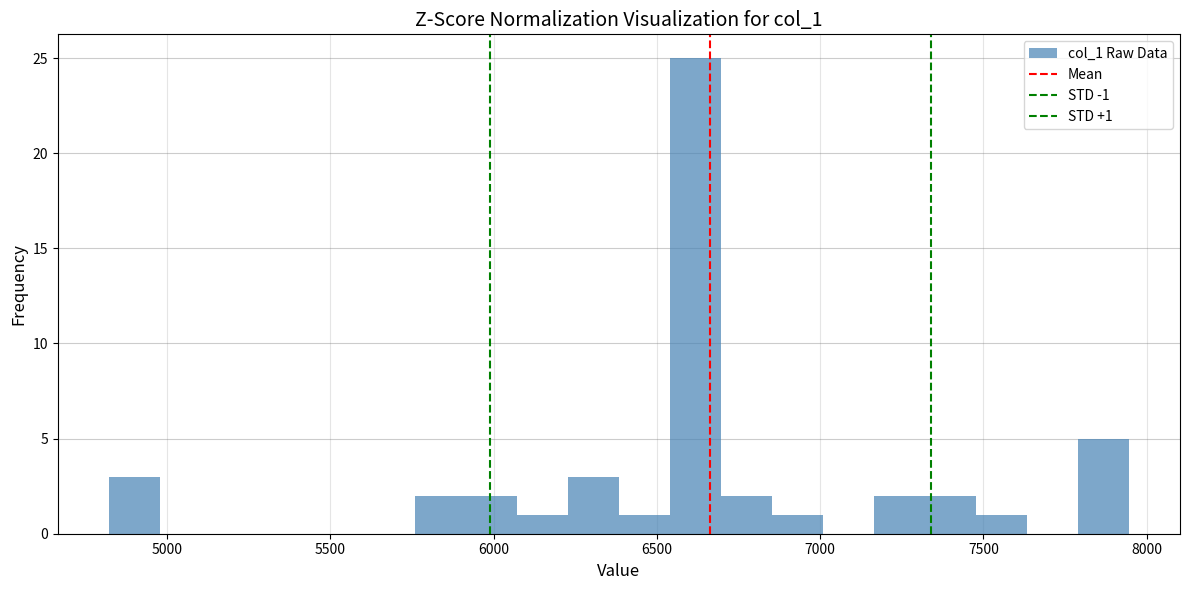

Read against the x-axis, roughly where is the centre of the tallest bar?

6600